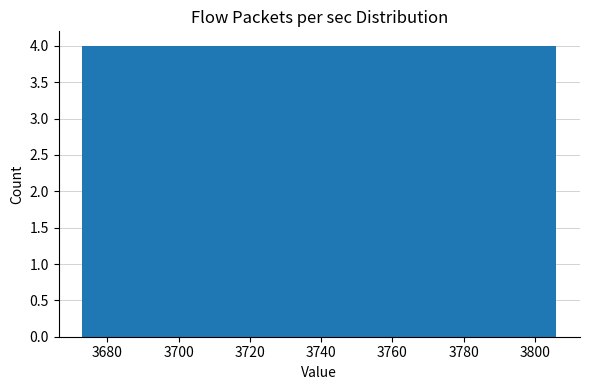

Reading left to right, transcribe this chart: for each bar, give the range it covers on the x-axis and its height. Neither the bar edges nor the heights are printed on the chart, so give them approximately, as read against the axes.

3674 to 3686: 4
3686 to 3700: 4
3700 to 3712: 4
3712 to 3726: 4
3726 to 3740: 4
3740 to 3752: 4
3752 to 3766: 4
3766 to 3780: 4
3780 to 3792: 4
3792 to 3806: 4